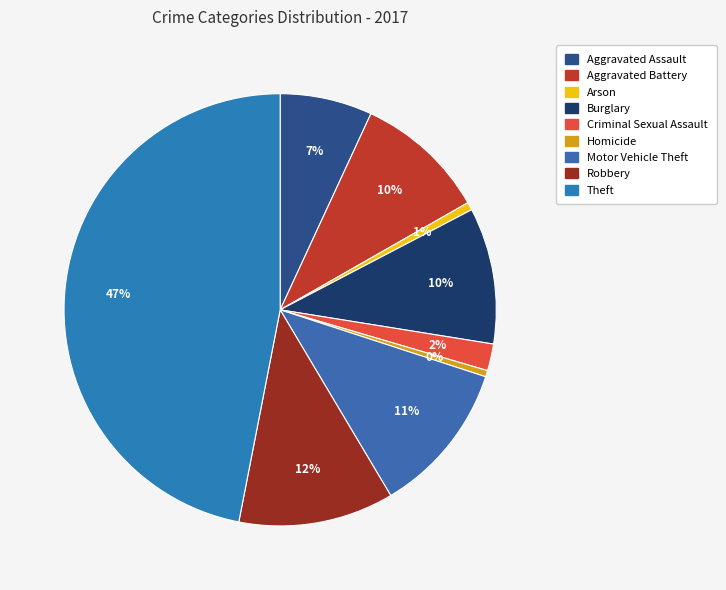

True or false: Aggravated Battery accounts for 10% of the total.

True